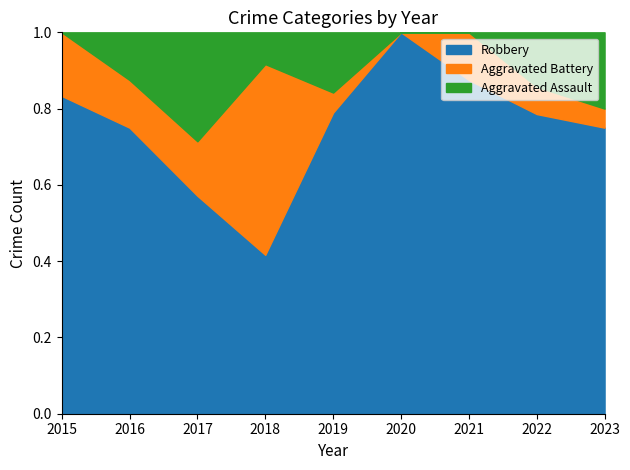

Is it true that Robbery equals 0.2 at 2018?

False